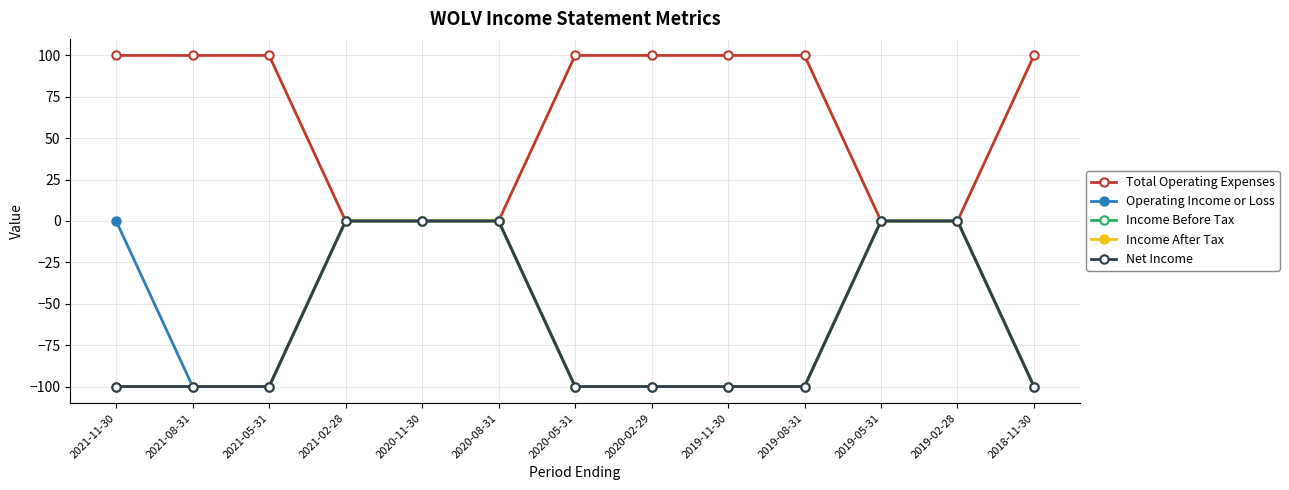

What is the sum of all Income After Tax values?

-800